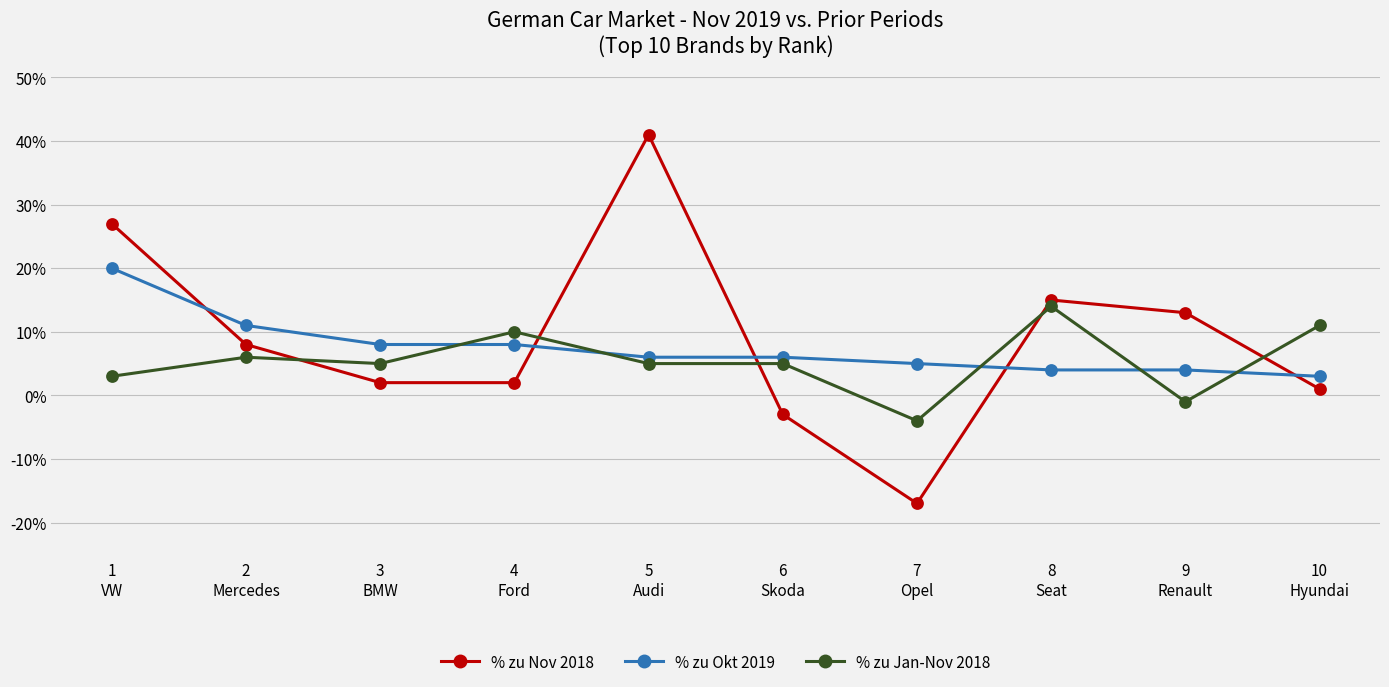

List the series in order of their peak value, highest first.

% zu Nov 2018, % zu Okt 2019, % zu Jan-Nov 2018